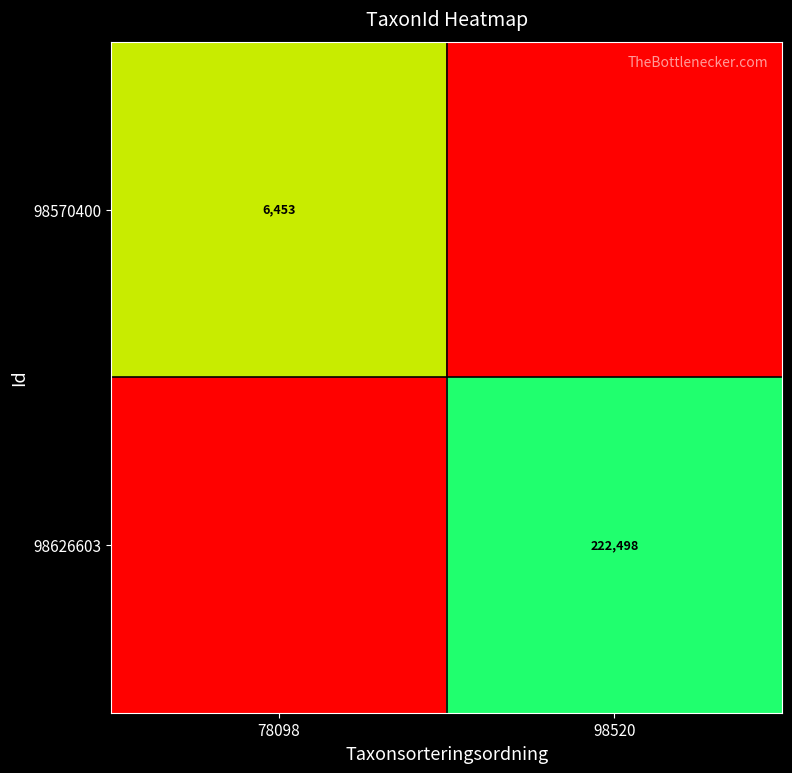

Which series has the largest range (max minus min)?

98626603